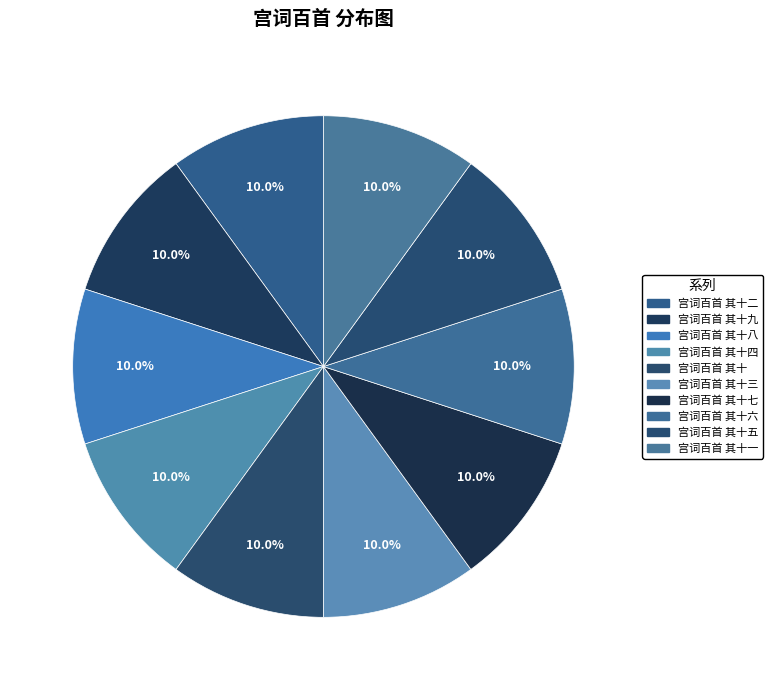

How many slices are in this pie chart?

10